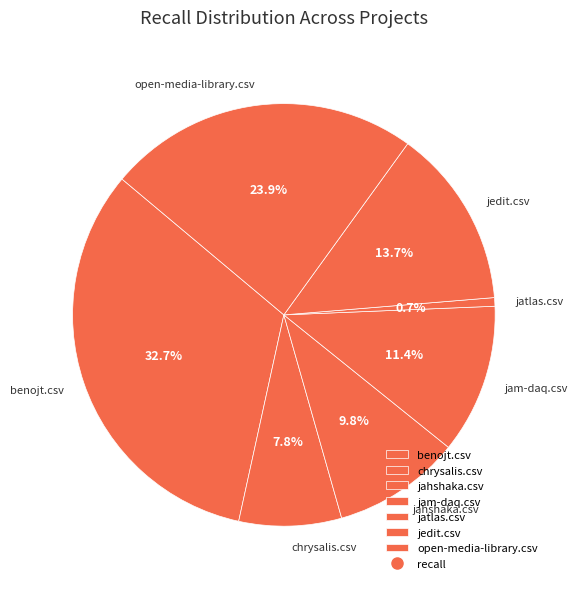

What is the smallest slice in the pie chart?

jatlas.csv